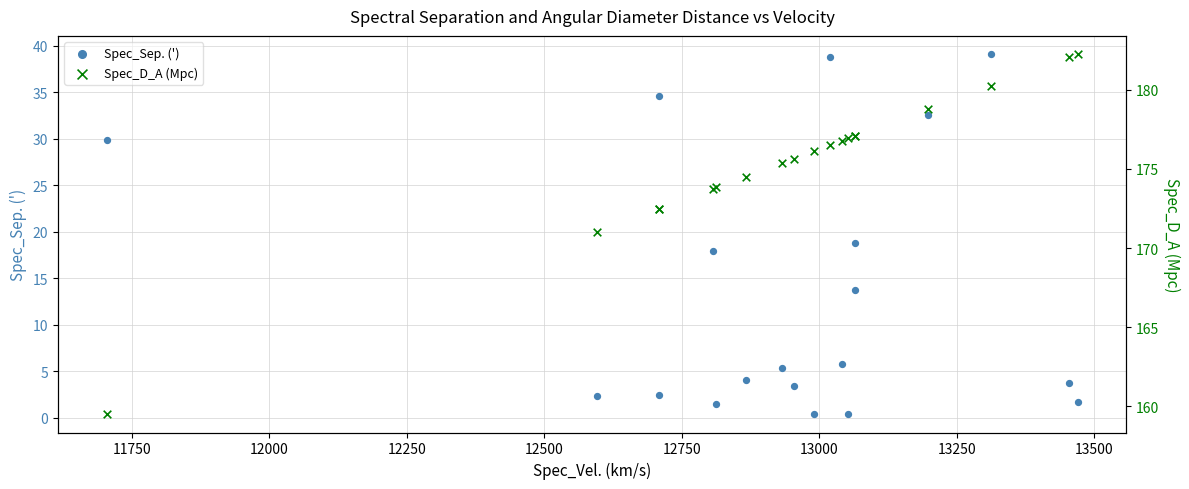

Which series has the widest spread of Y values?

Spec_Sep. (')